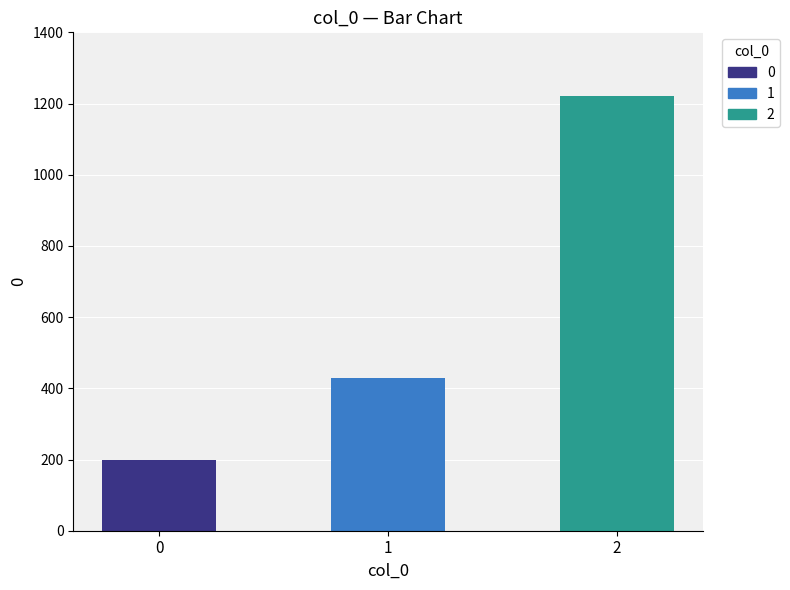

What is the change in value from 1 to 2?

+791.4